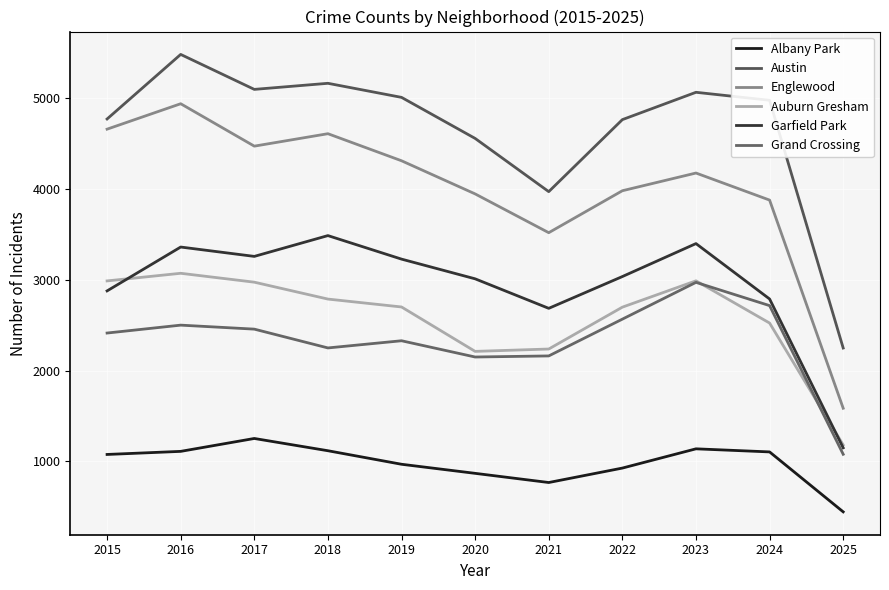

After their last crossing, which series has the higher values: Auburn Gresham or Grand Crossing?

Auburn Gresham